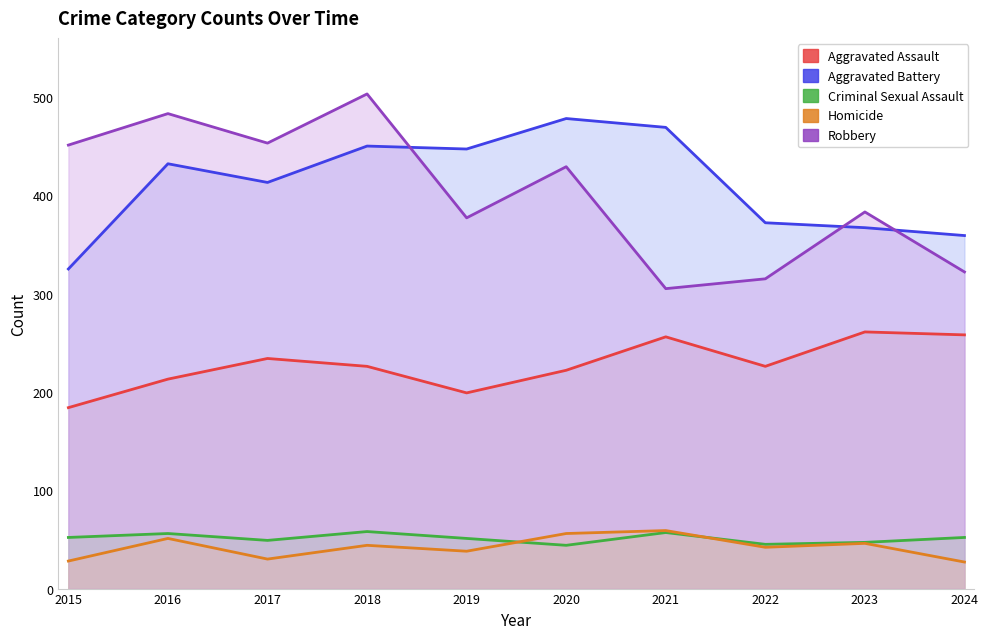

Reading left to right, extract all data points from this chart.

Aggravated Assault: 2015=184	2016=213	2017=234	2018=226	2019=199	2020=222	2021=256	2022=226	2023=261	2024=258
Aggravated Battery: 2015=325	2016=432	2017=413	2018=450	2019=447	2020=478	2021=469	2022=372	2023=367	2024=359
Criminal Sexual Assault: 2015=52	2016=56	2017=49	2018=58	2019=51	2020=44	2021=57	2022=45	2023=47	2024=52
Homicide: 2015=28	2016=51	2017=30	2018=44	2019=38	2020=56	2021=59	2022=42	2023=46	2024=27
Robbery: 2015=451	2016=483	2017=453	2018=503	2019=377	2020=429	2021=305	2022=315	2023=383	2024=322